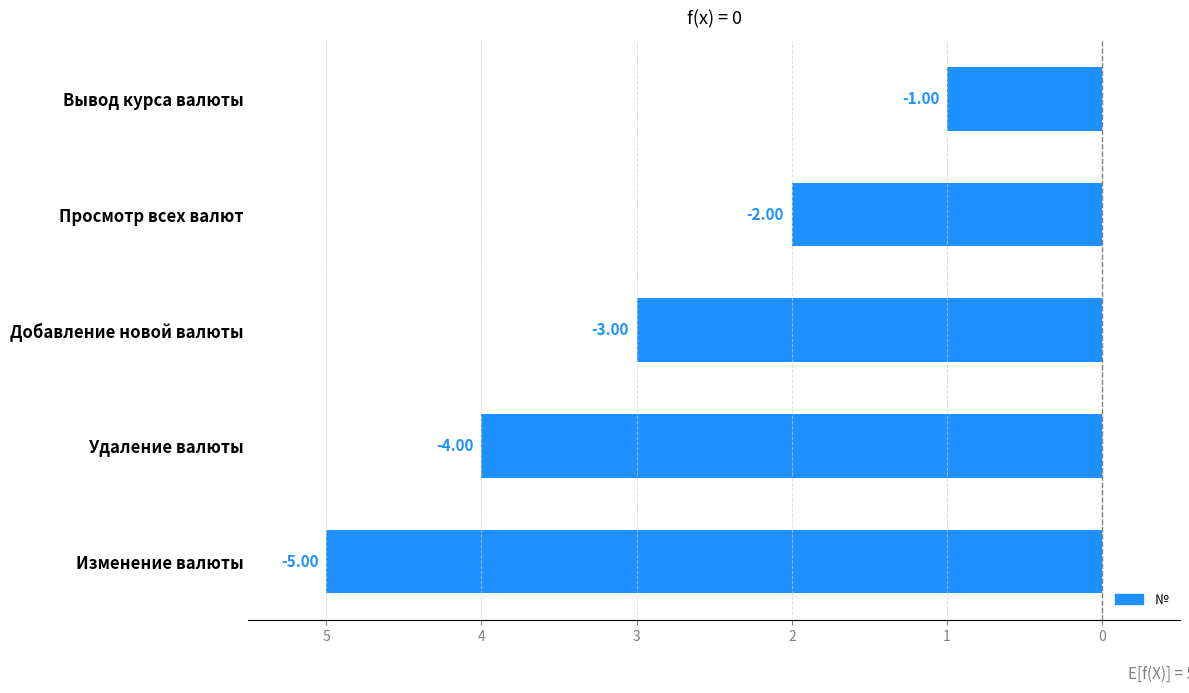

What is the difference between the maximum and minimum values?

4